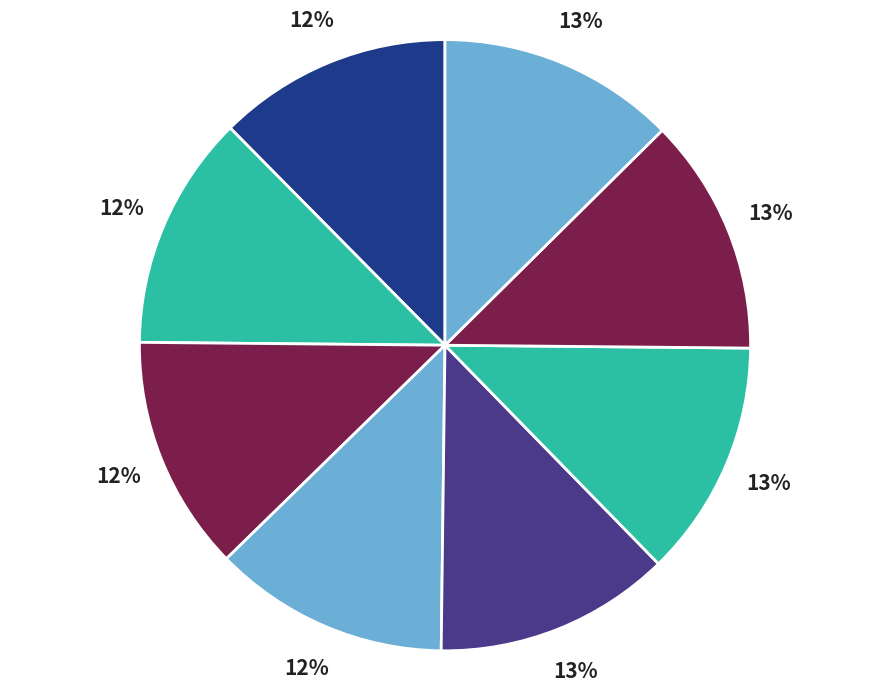

Count the number of slices in the pie.

8